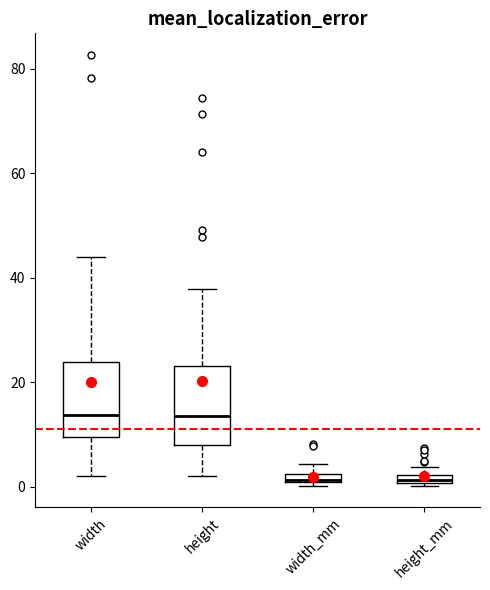

Where is the upper edge of the box for width_mm on the y-axis? The values are not printed on the chart, so give them approximately, as read against the axis.

2